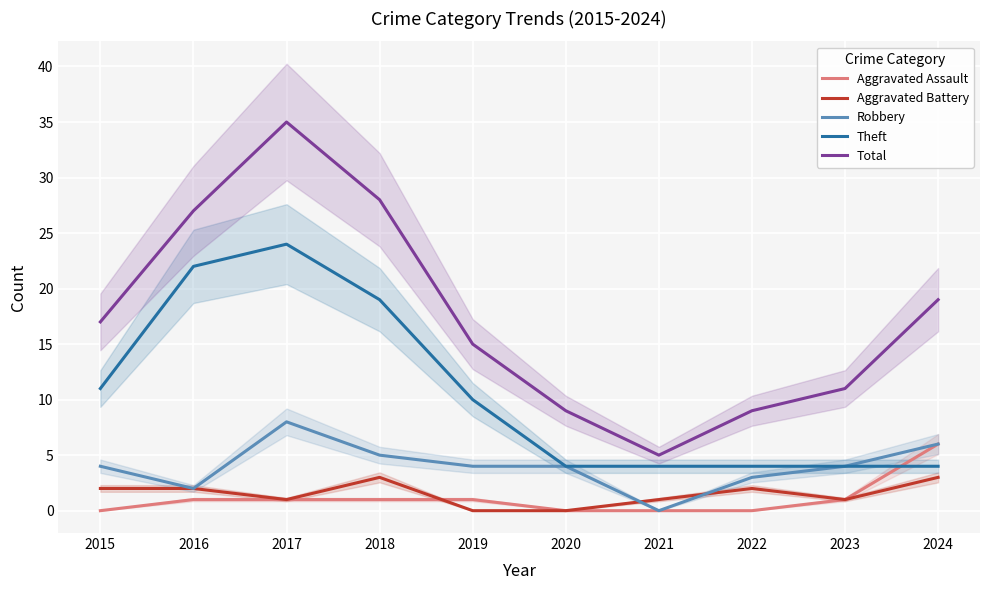

True or false: Aggravated Battery and Theft intersect in this chart.

False